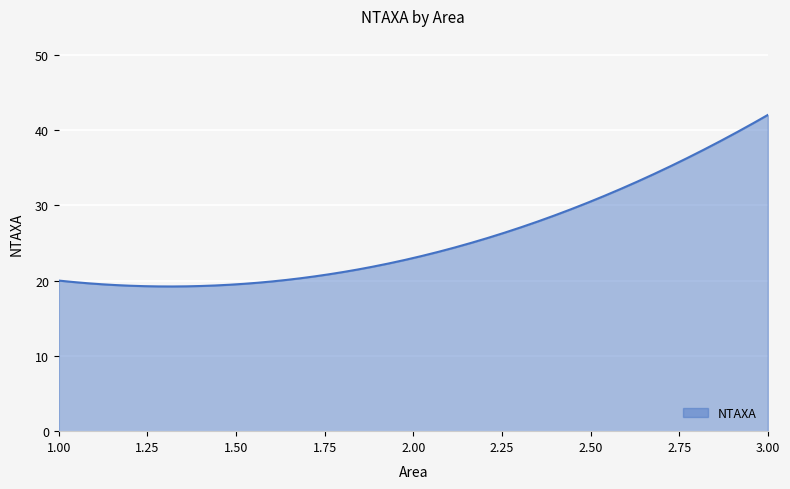

What is the maximum value shown in the chart?

42.0